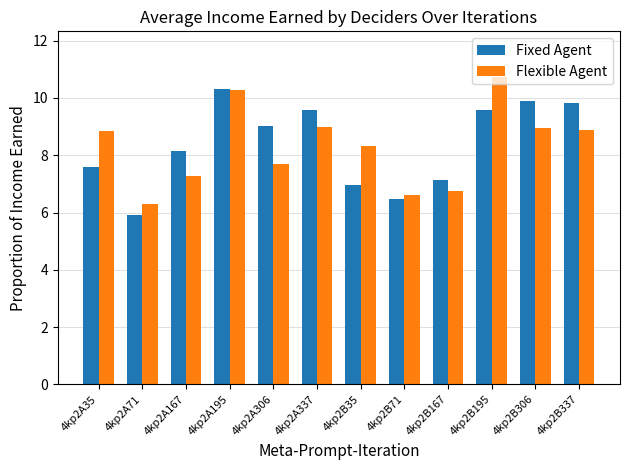

What is the spread (max minus min) of values at 4kp2B167?

0.4